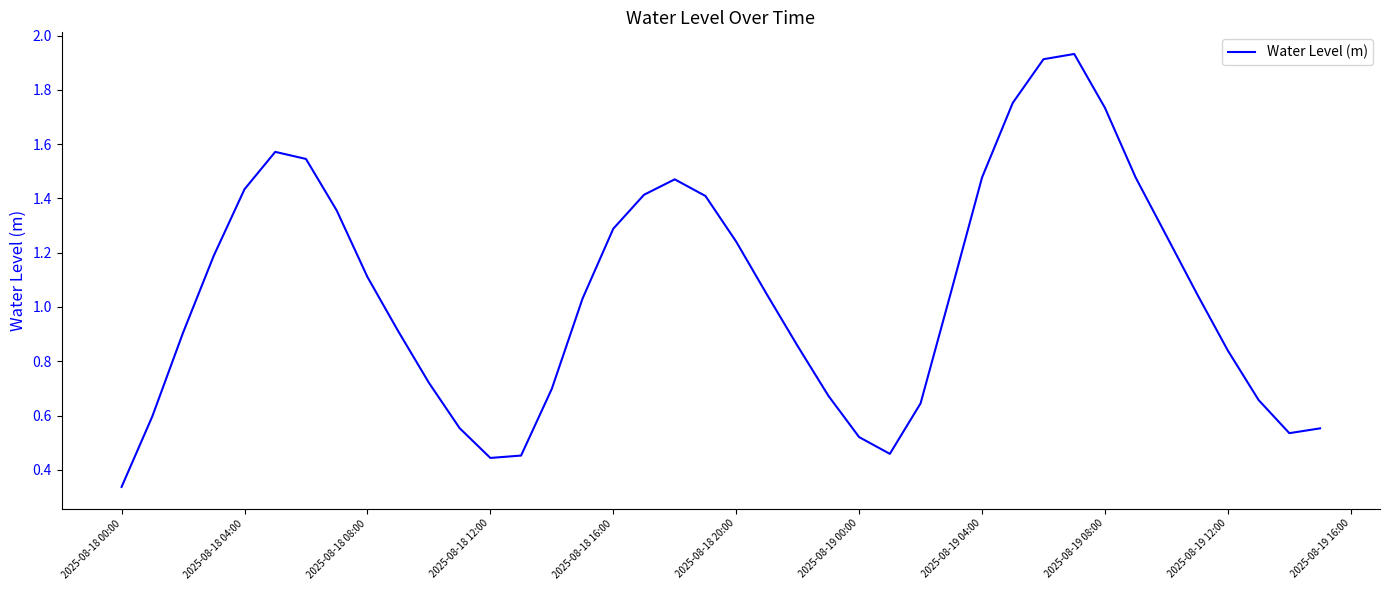

Does the chart have visible grid lines?

No